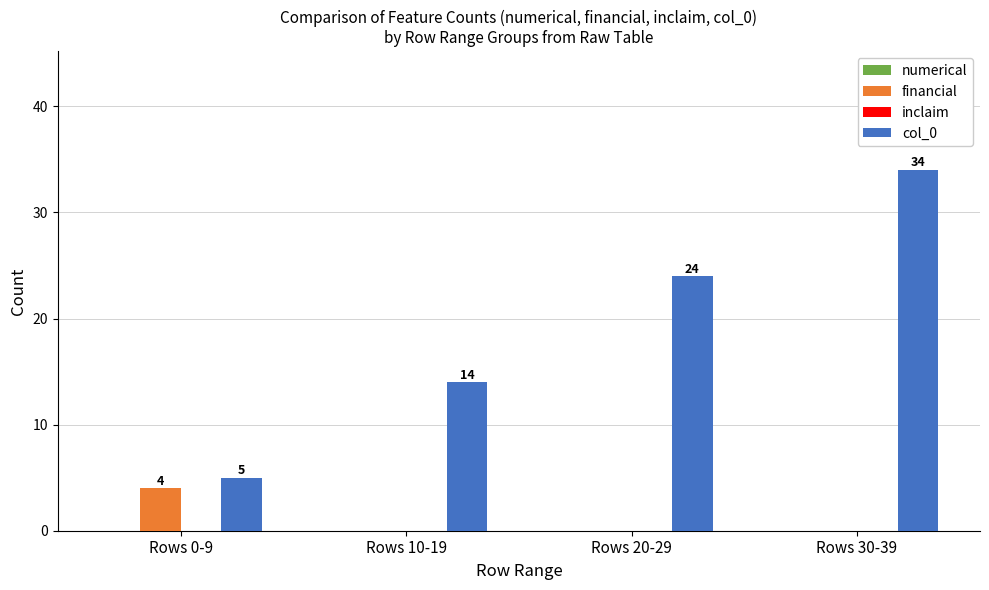

What is the maximum value shown in the chart?

34